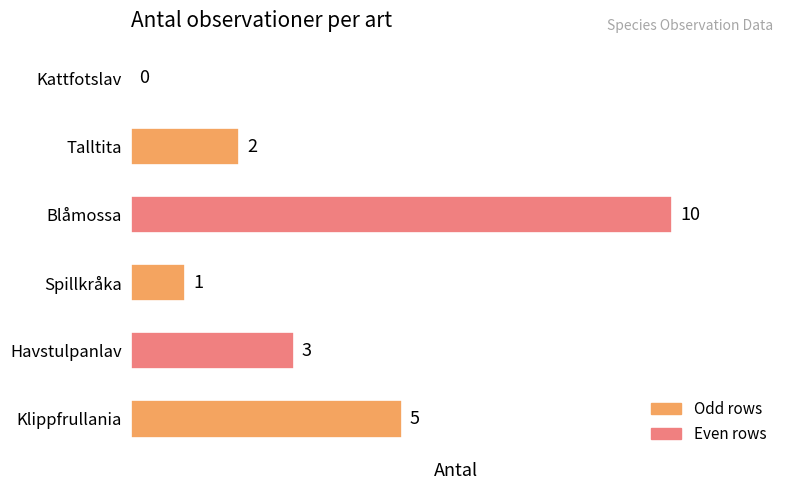

What is the sum of the values at Havstulpanlav and Kattfotslav?

3